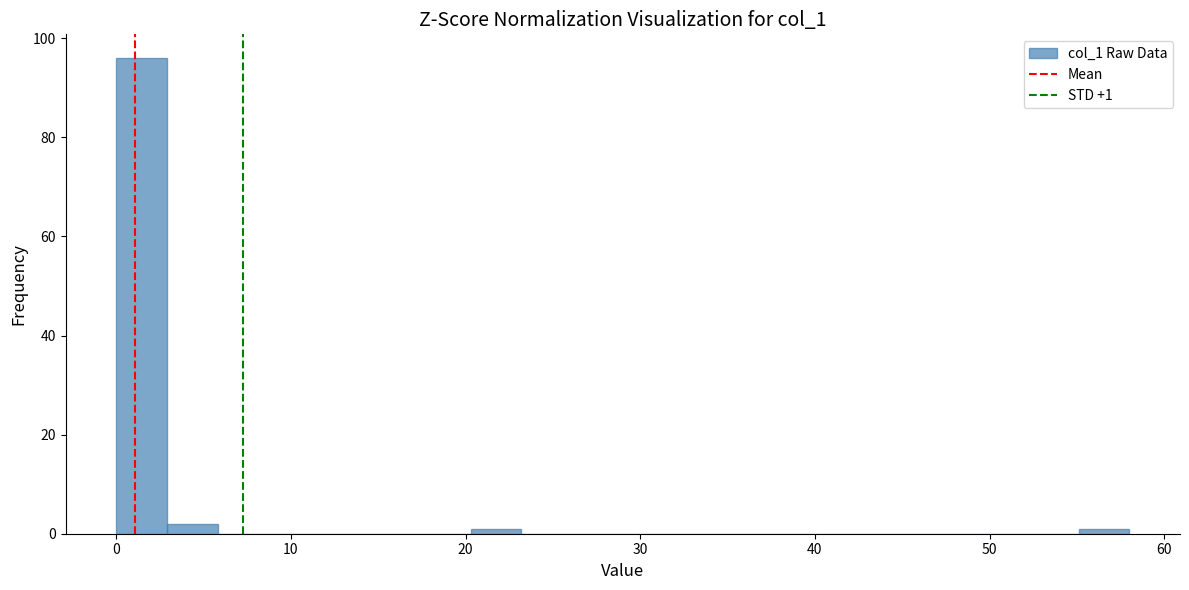

Around what value on the x-axis is the tallest bar? Give the approximate position of its centre, as read against the axis.

1